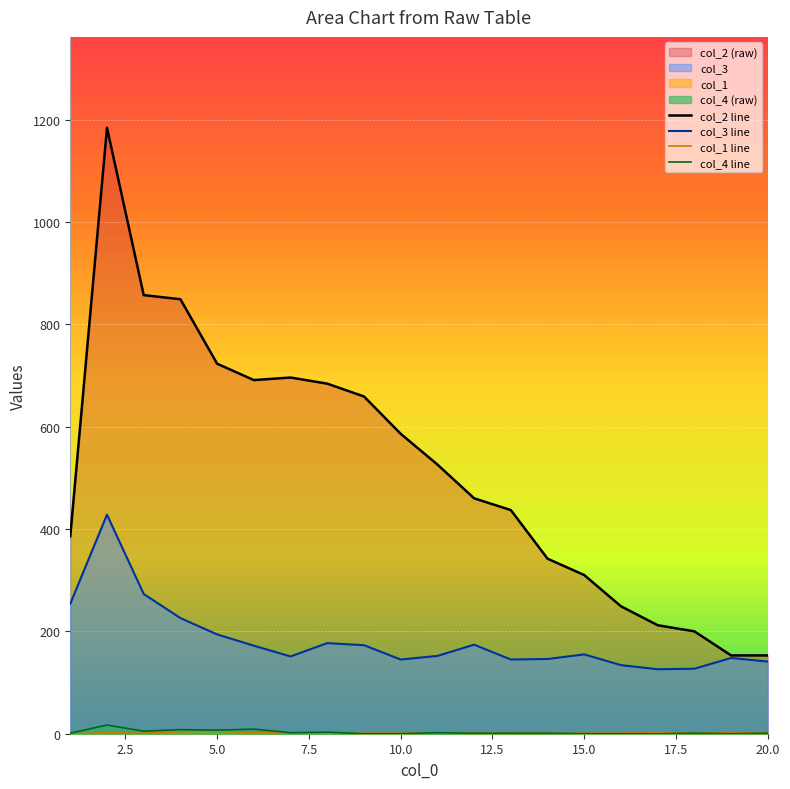

What is the minimum value for col_3 line?

126